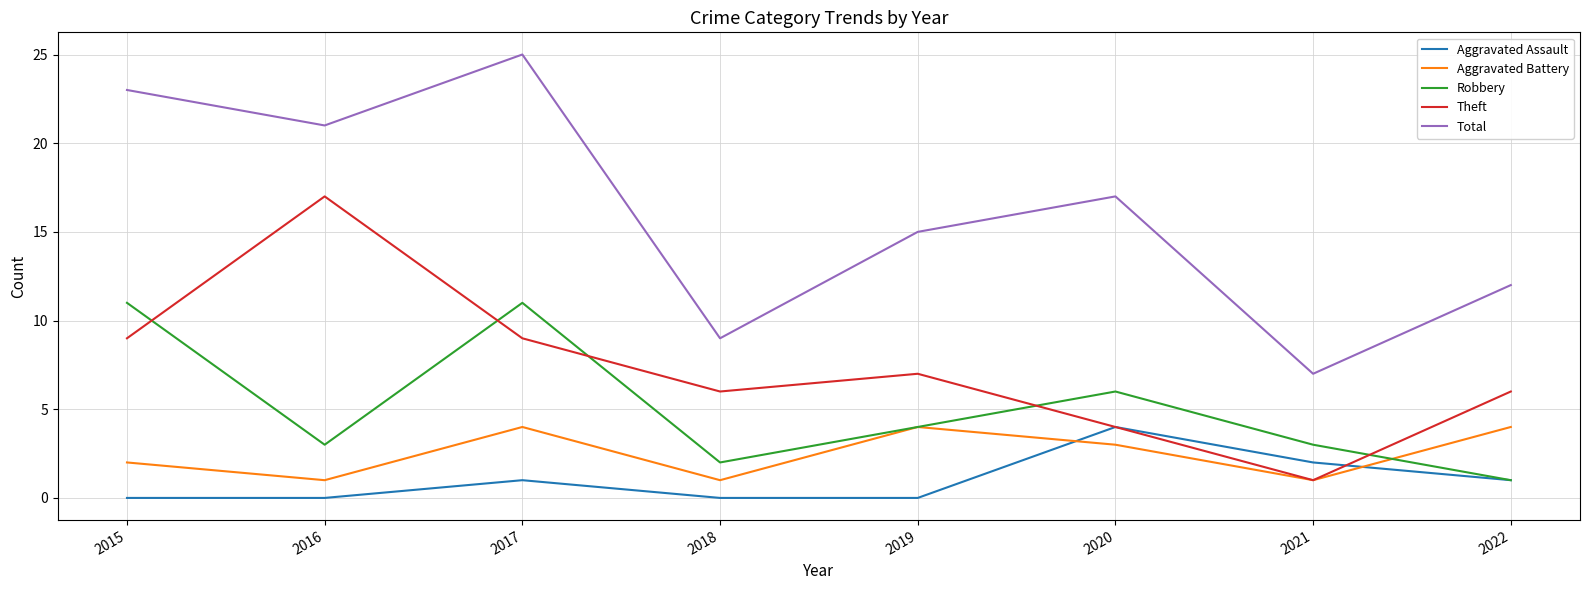

What are all the series names shown in the legend?

Aggravated Assault, Aggravated Battery, Robbery, Theft, Total